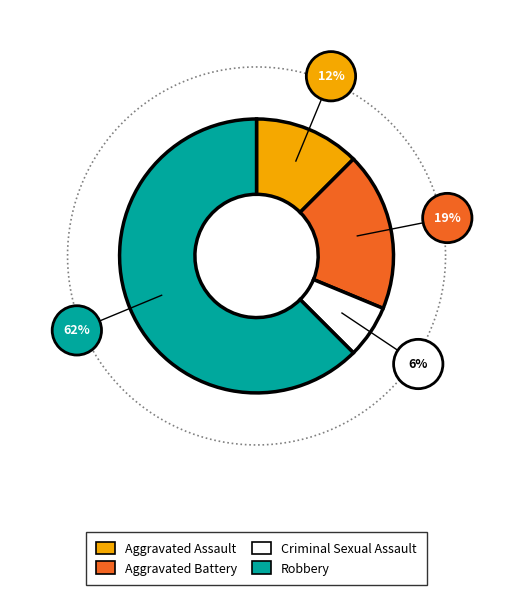

Which slice represents more than half of the pie?

Robbery